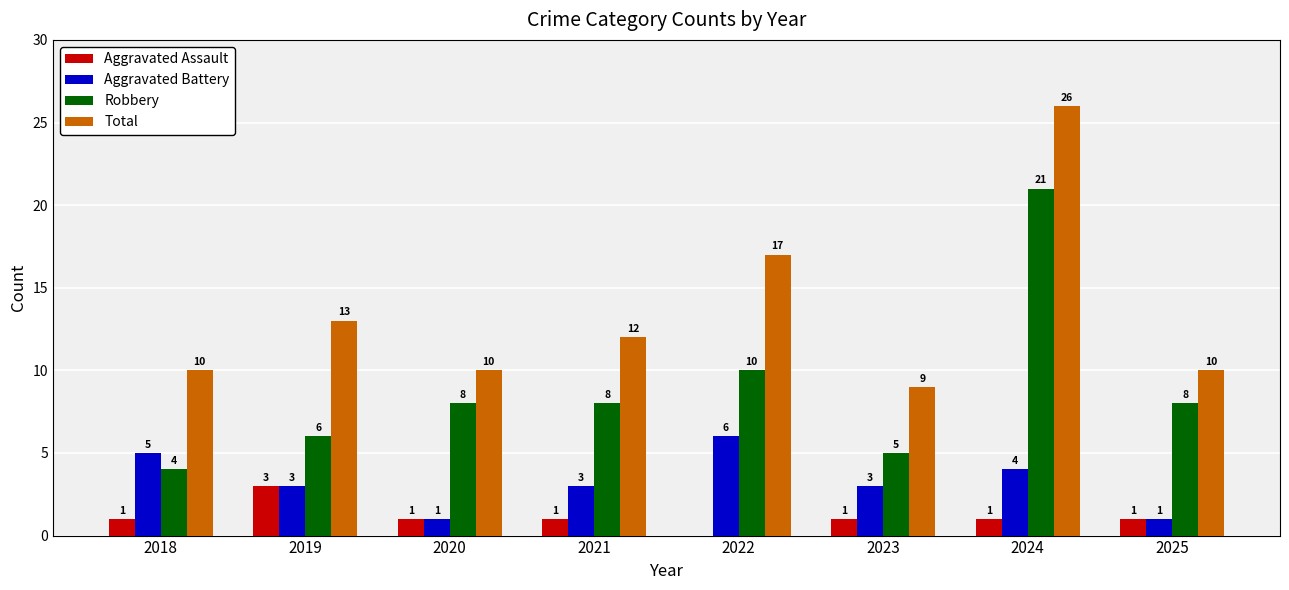

Where does the Total series first go above 12?

2019